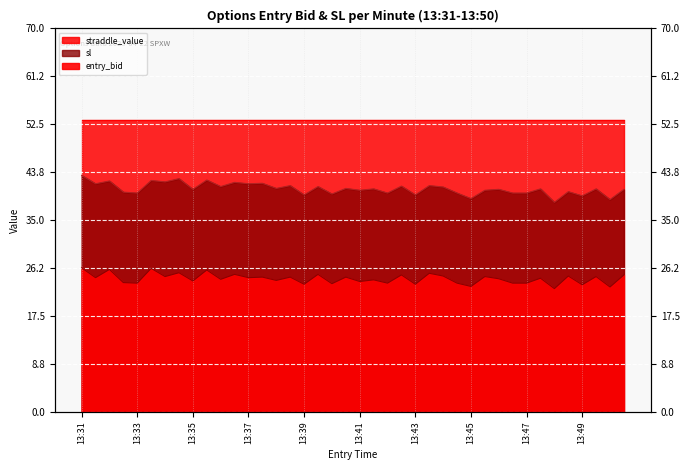

Is the value of sl at 13:33 greater than the value of entry_bid at 13:33?

Yes